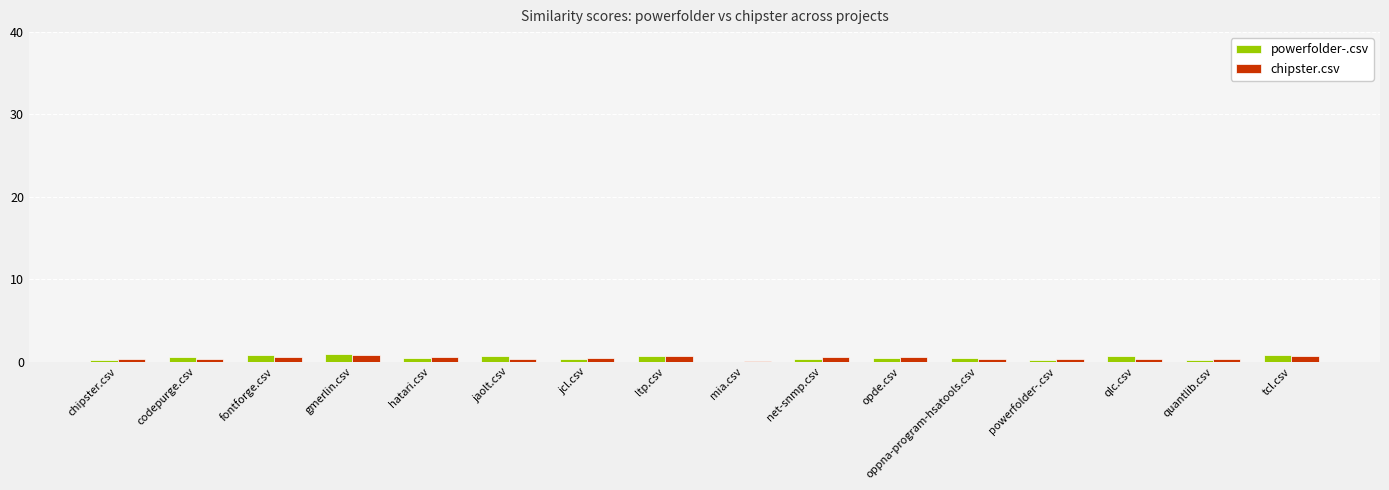

The chipster.csv series shows 0.8 at gmerlin.csv. True or false?

True